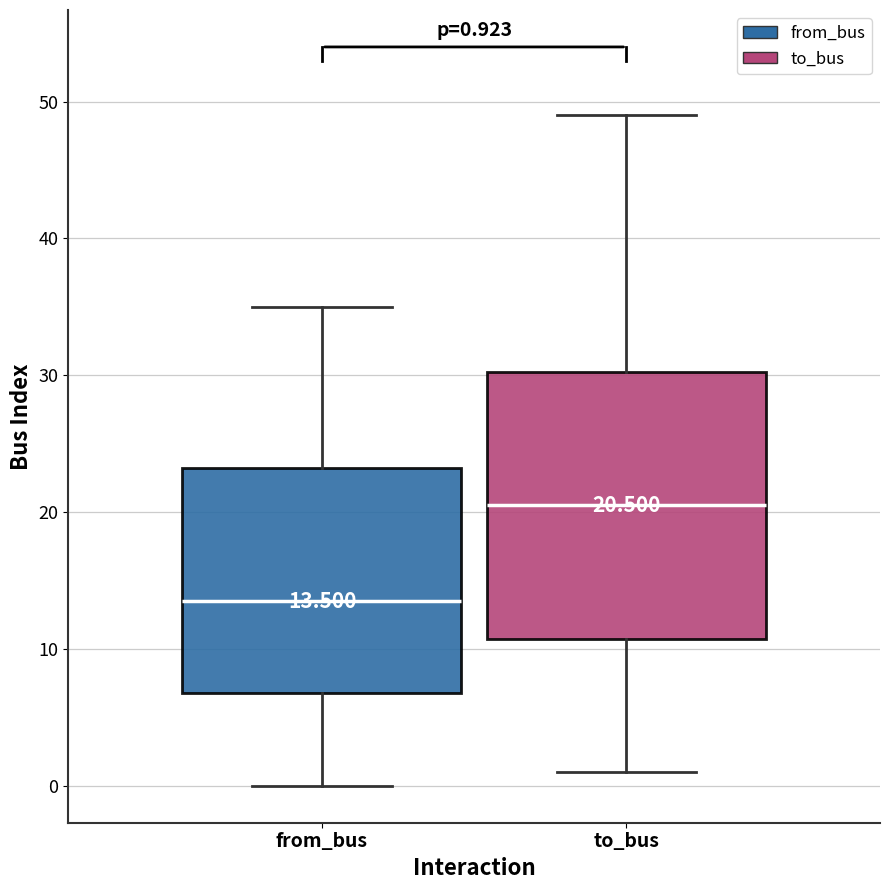

Comparing the boxes themselves (not the whiskers), which one is the tallest?

to_bus